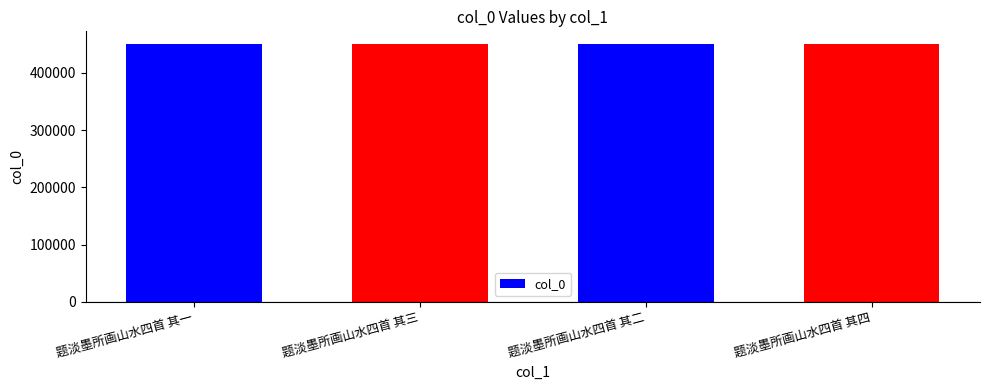

What is the minimum value shown in the chart?

449767